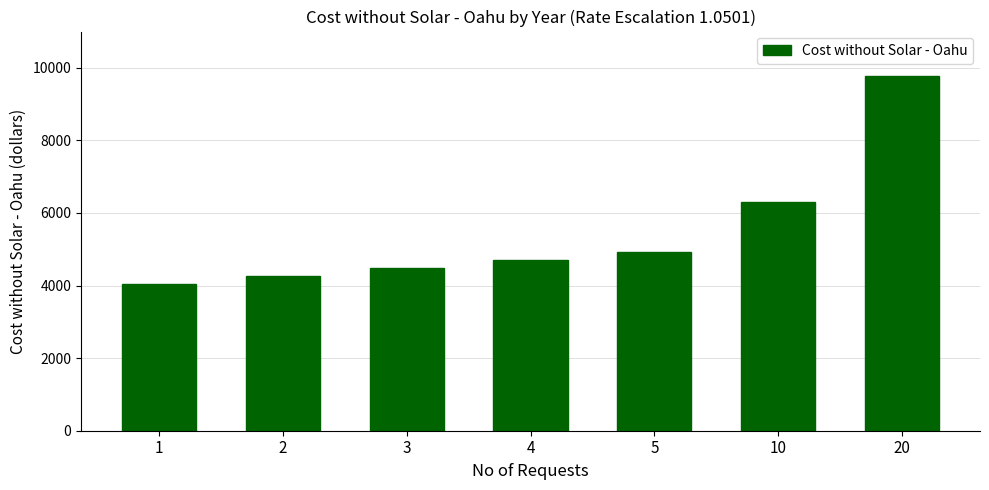

What is the minimum value shown in the chart?

4055.6